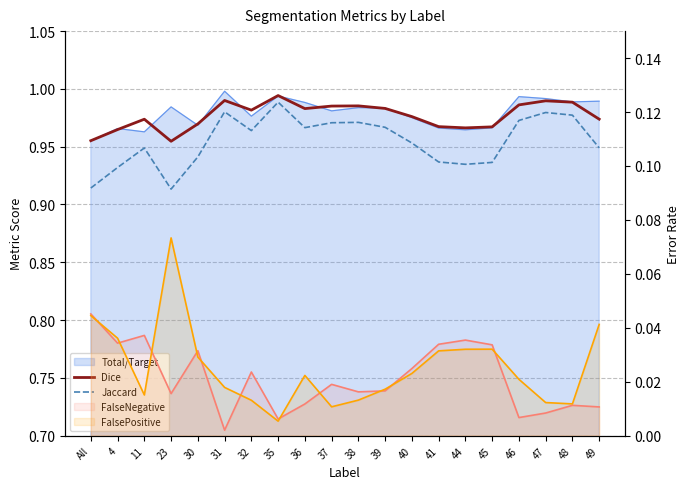

The value of Dice at 48 is 1.7. True or false?

False